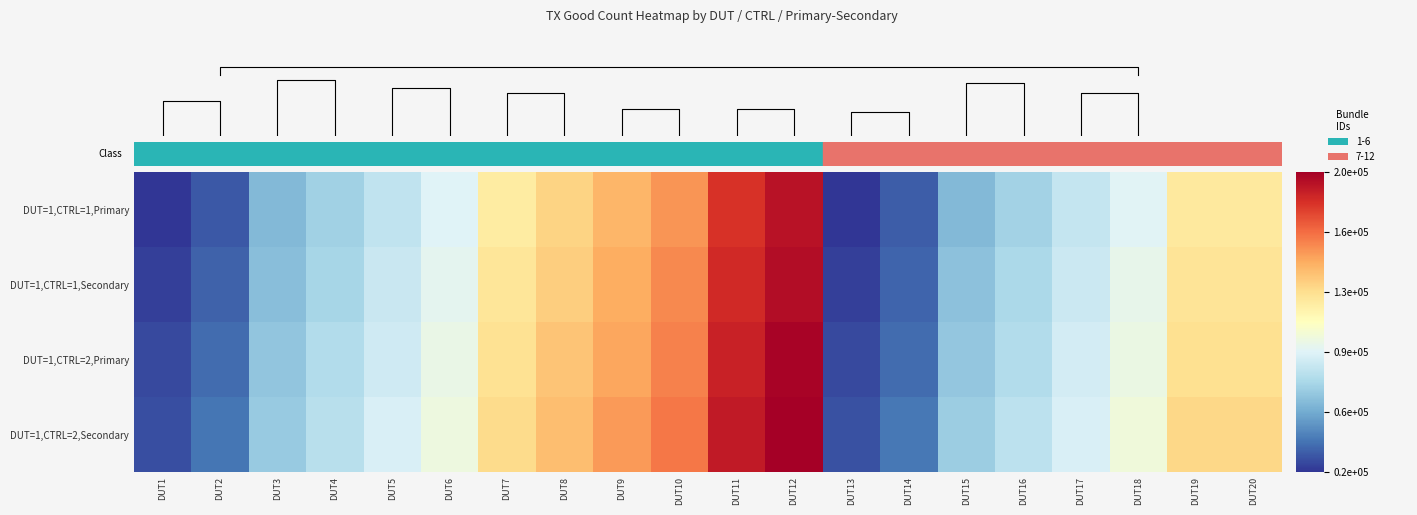

What is the difference between the highest and lowest values at DUT15?

8135